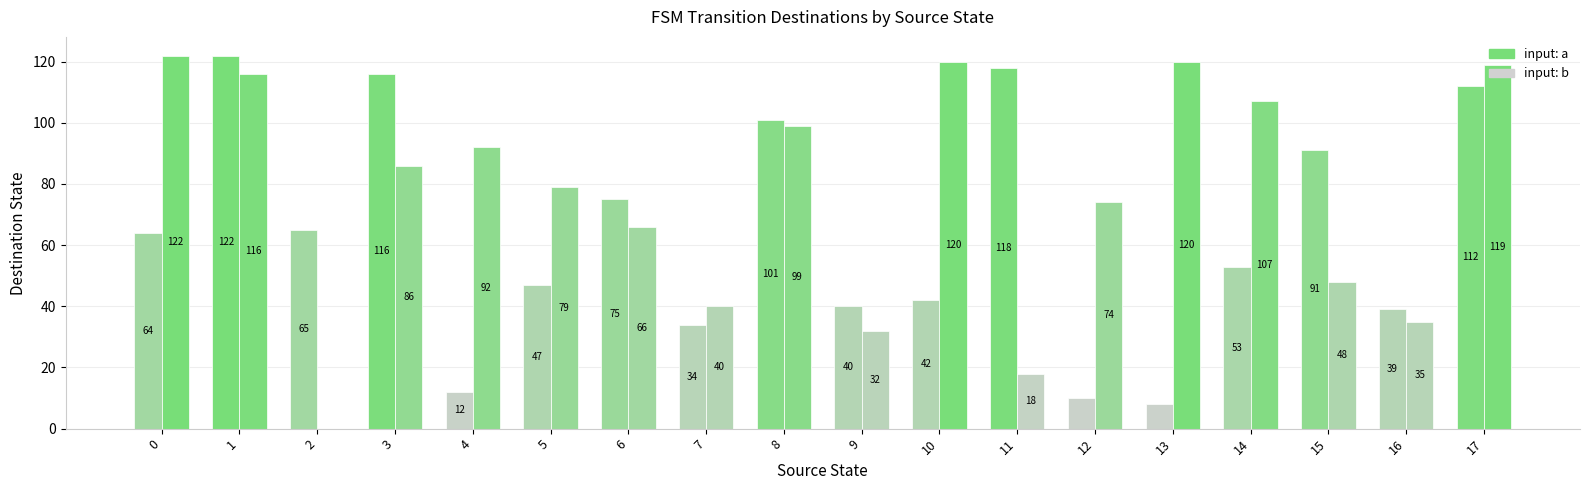

Reading right to left, what are all the values shown in this chart?

input: a: 112	39	91	53	8	10	118	42	40	101	34	75	47	12	116	65	122	64
input: b: 119	35	48	107	120	74	18	120	32	99	40	66	79	92	86	0	116	122